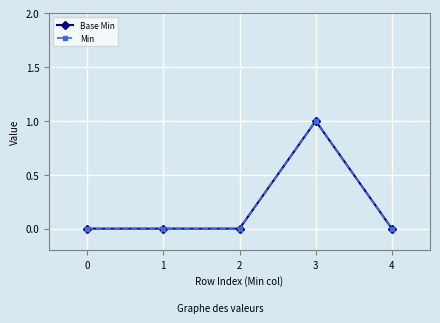

What is the difference between the maximum and second lowest values in the Min series?

1